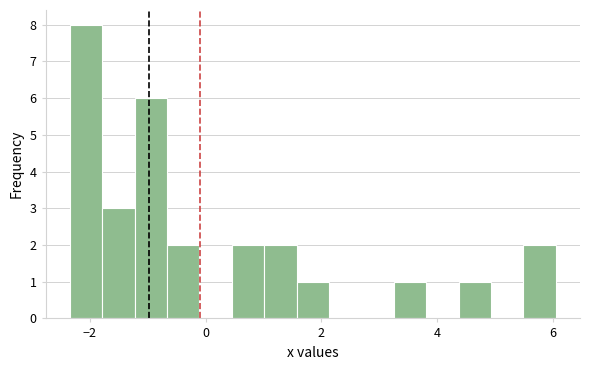

Read against the x-axis, roughly where is the centre of the tallest bar?

-2.0